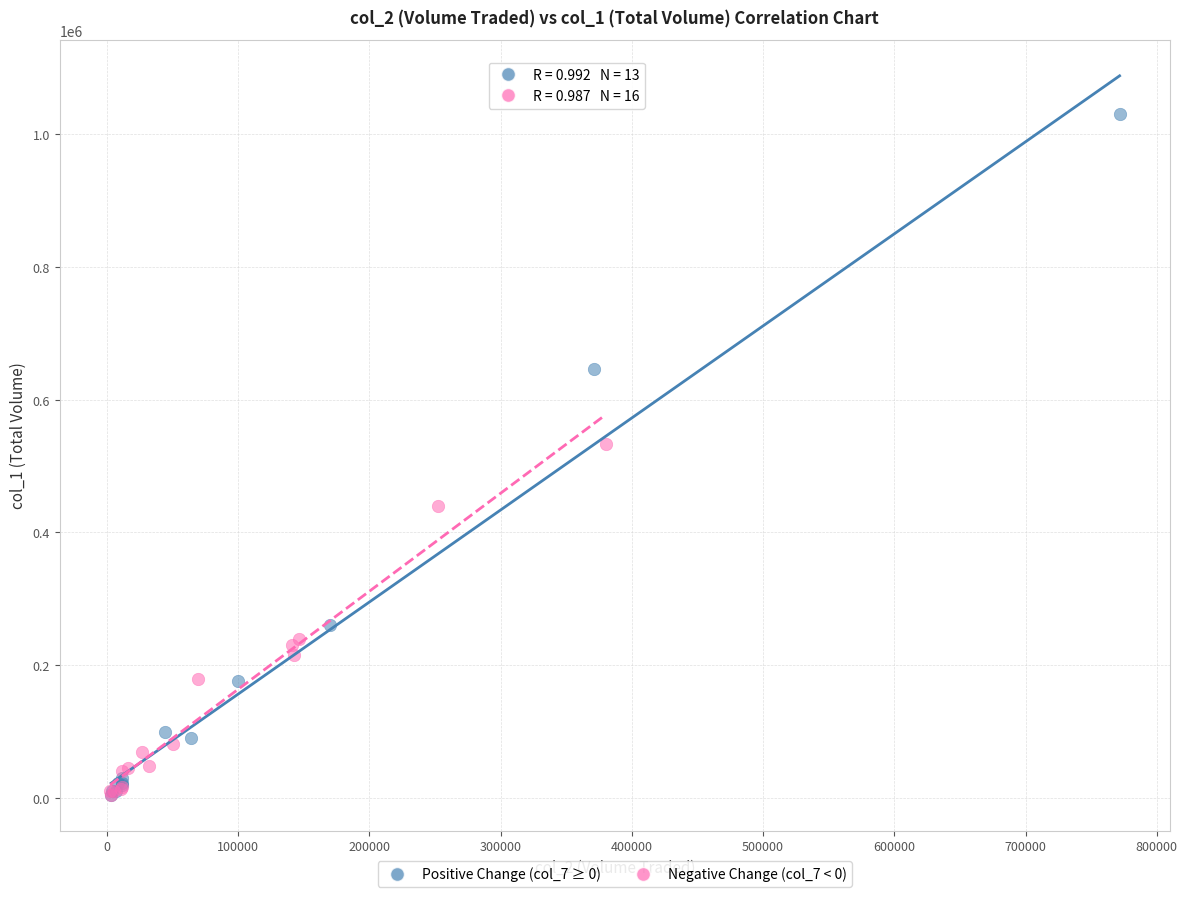

Which series has the largest Y range (max minus min)?

Positive Change (col_7 ≥ 0)